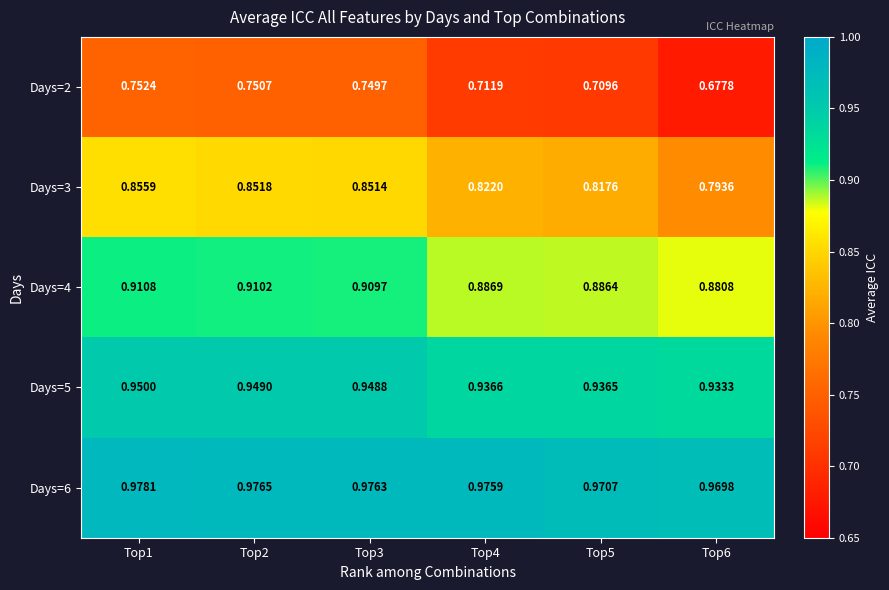

At how many categories does at least one series exceed 0?

6